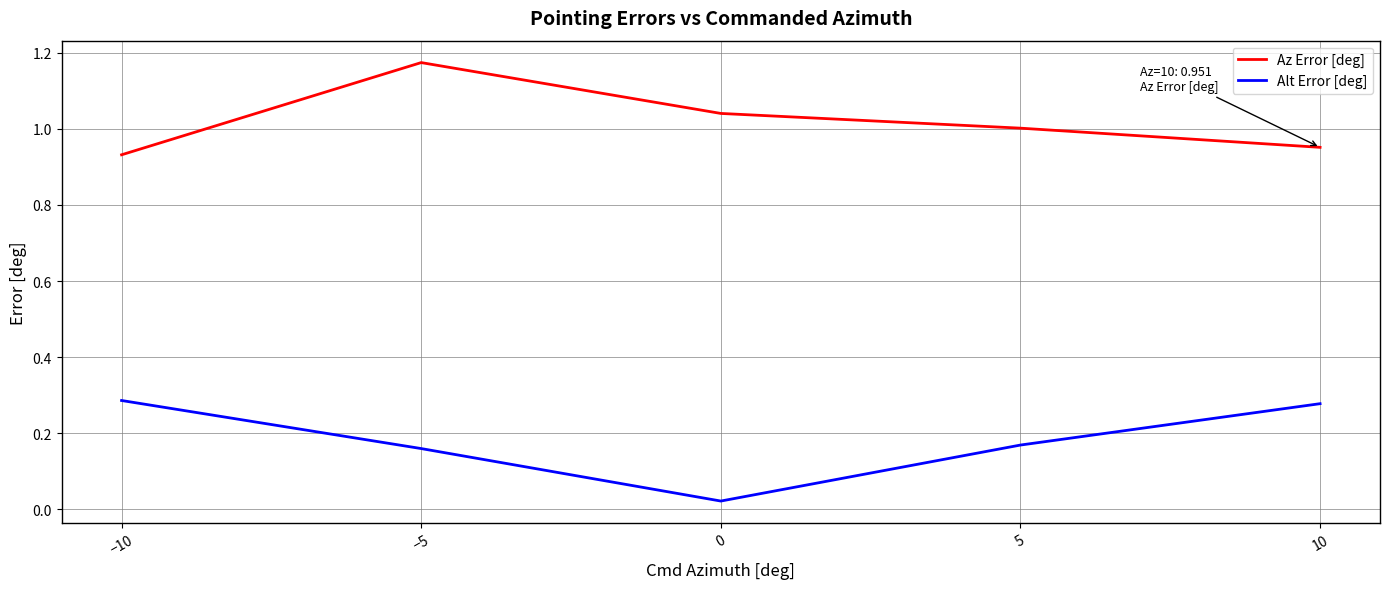

How many distinct data groups are displayed?

2